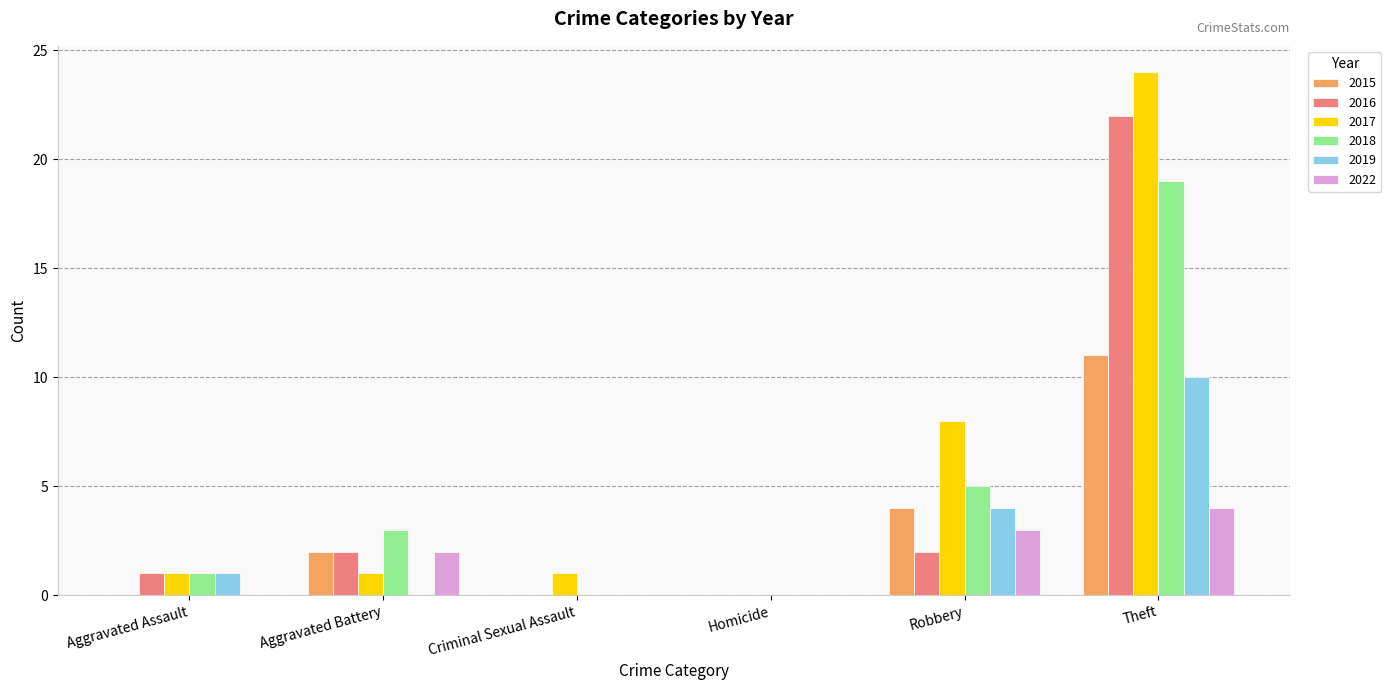

The value of 2022 at Robbery is 3. True or false?

True